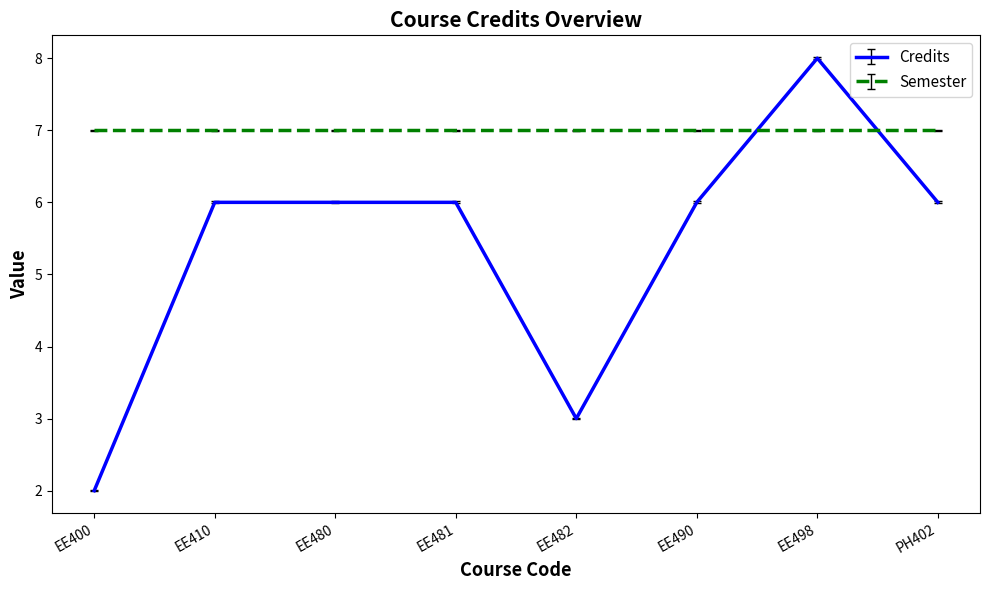

Which series has the largest range (max minus min)?

Credits